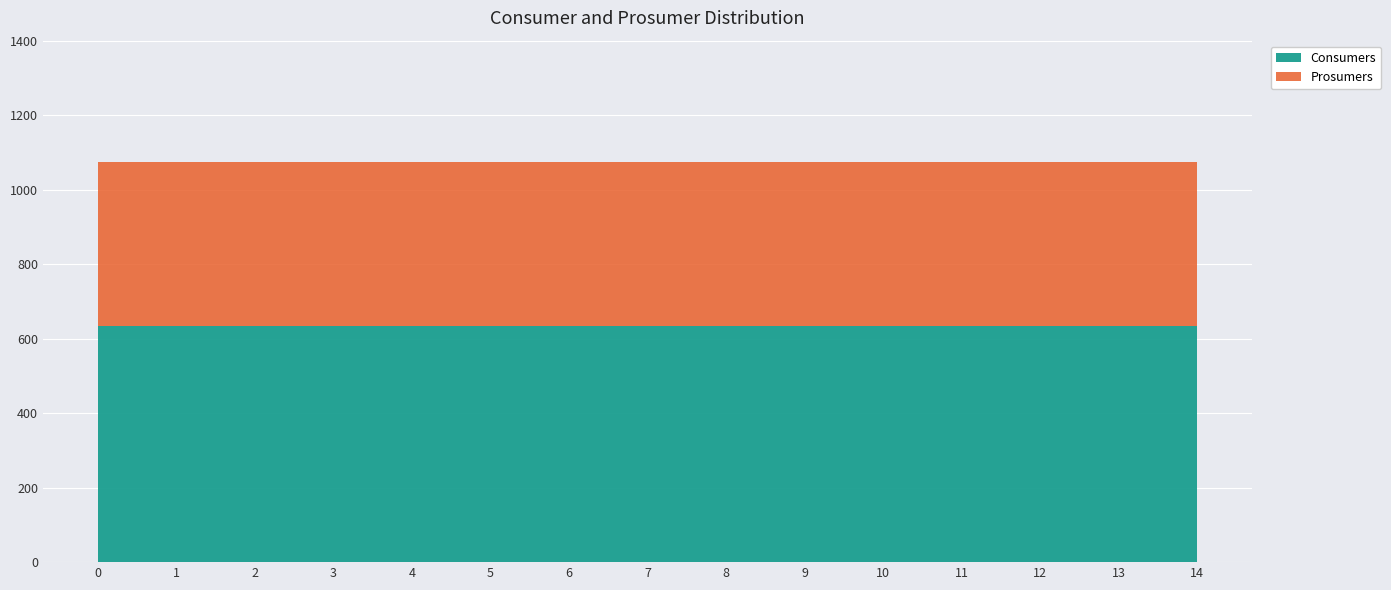

Reading left to right, extract all data points from this chart.

Consumers: 635	635	635	635	635	635	635	635	635	635	635	635	635	635	635
Prosumers: 440	440	440	440	440	440	440	440	440	440	440	440	440	440	440